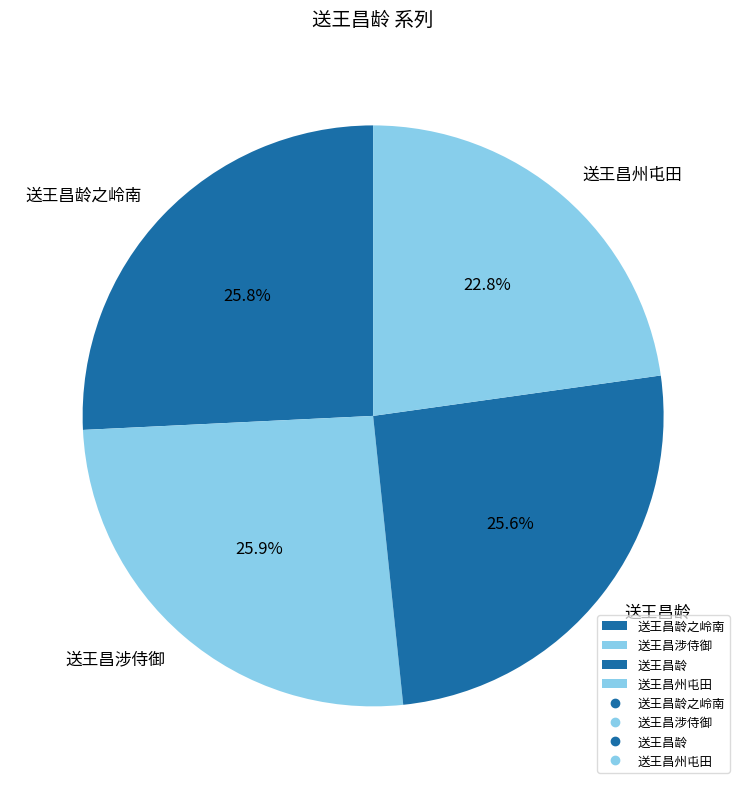

Does any single category account for the majority?

No